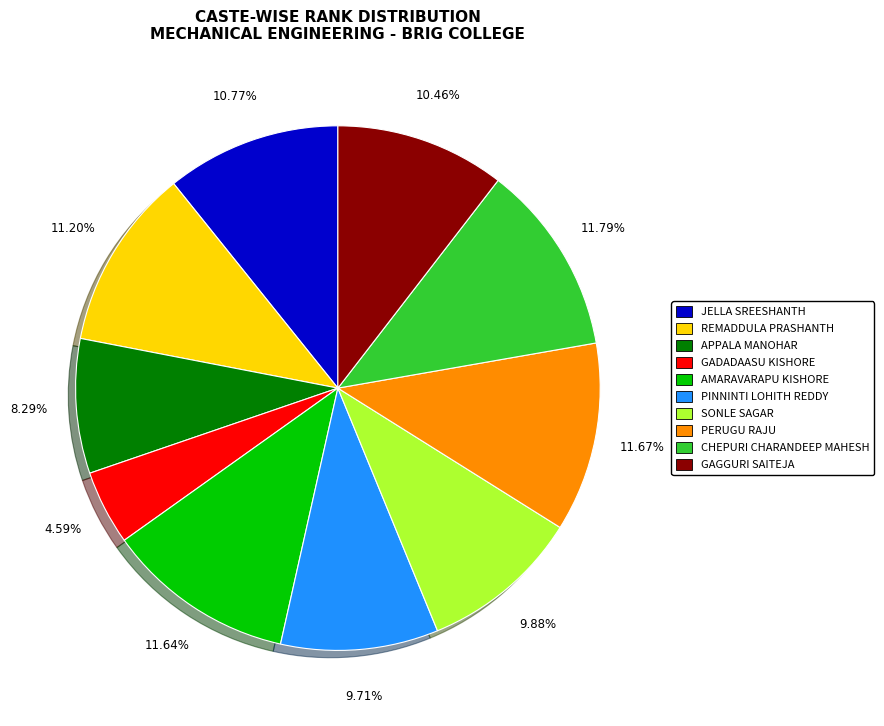

Combined, do JELLA SREESHANTH and PERUGU RAJU account for over 50%?

No